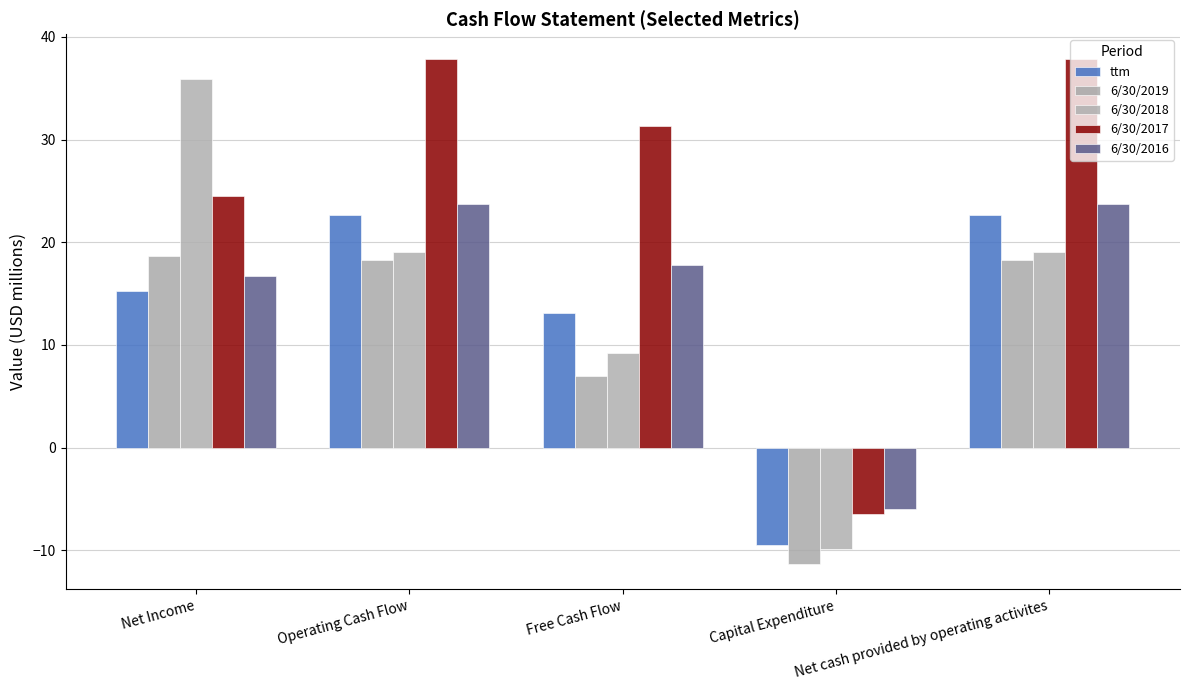

How many values in 6/30/2018 are above zero?

4